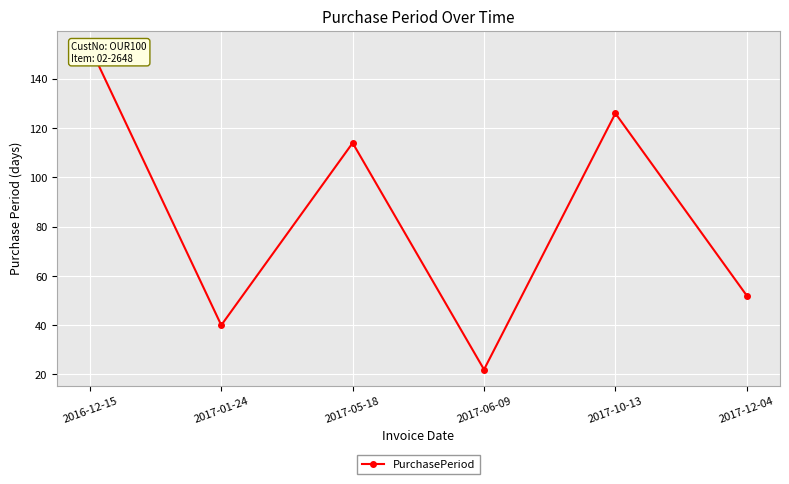

What is the difference between the maximum and second lowest values?

113